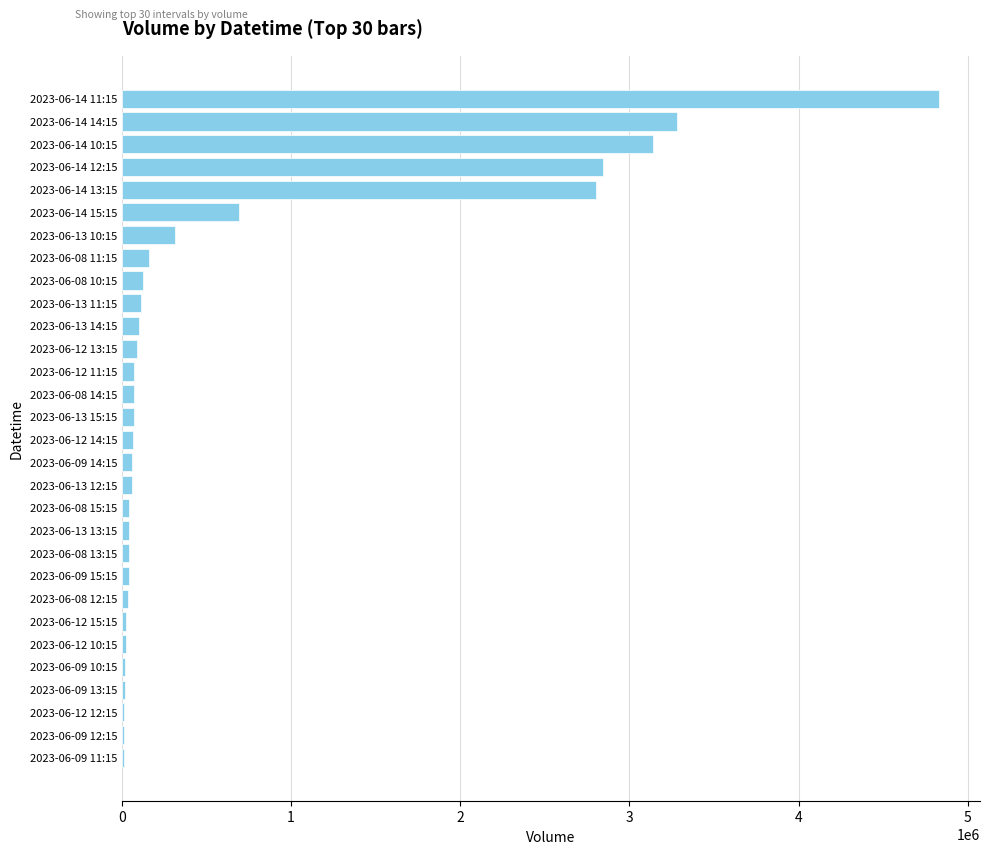

What is the change in value from 2023-06-14 13:15 to 2023-06-13 10:15?

-2488367